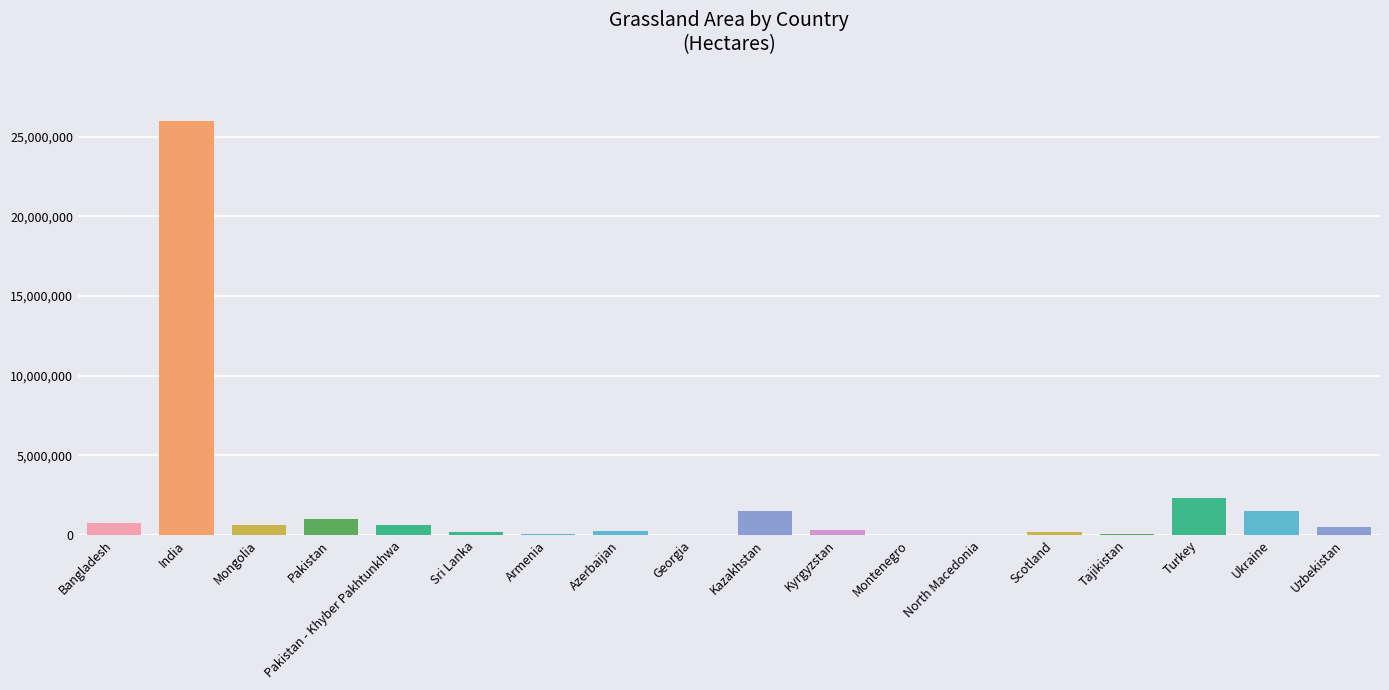

Between Pakistan - Khyber Pakhtunkhwa and Georgia, which is larger?

Pakistan - Khyber Pakhtunkhwa